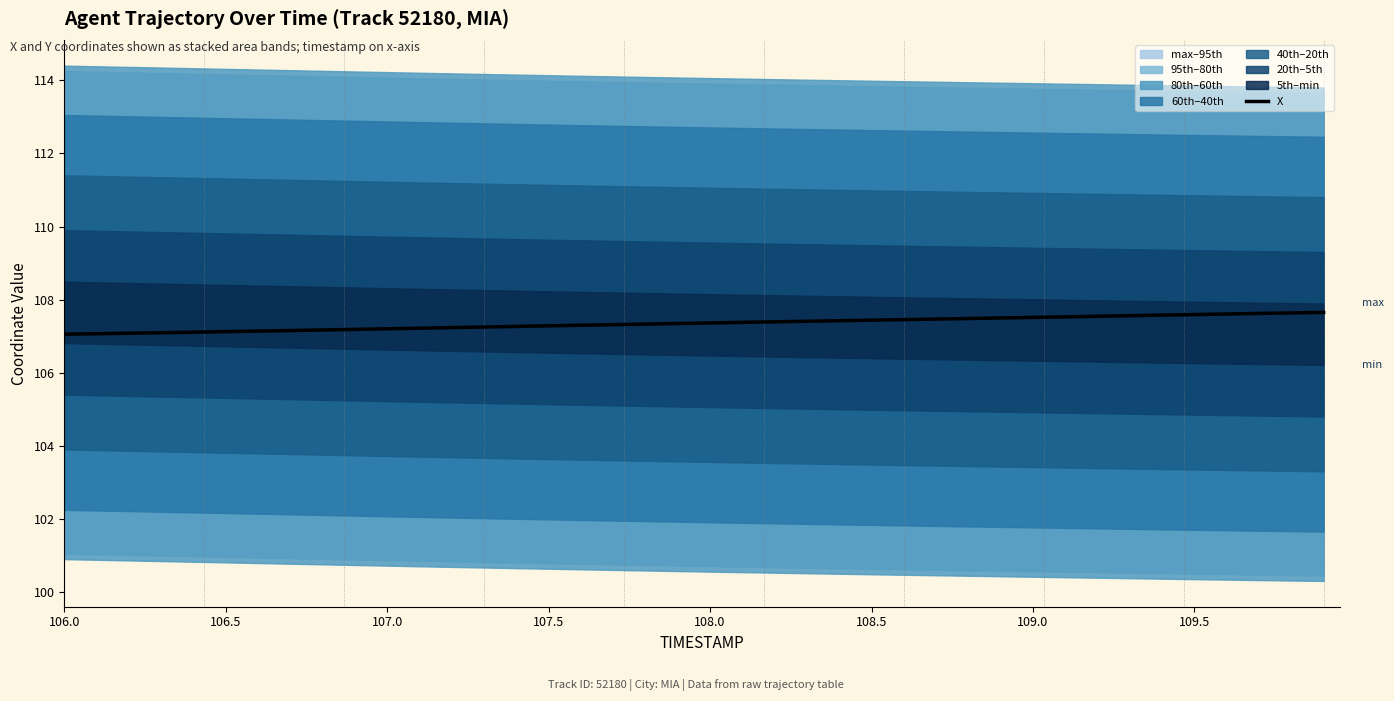

Is it true that X equals 24.4 at 109.0?

False